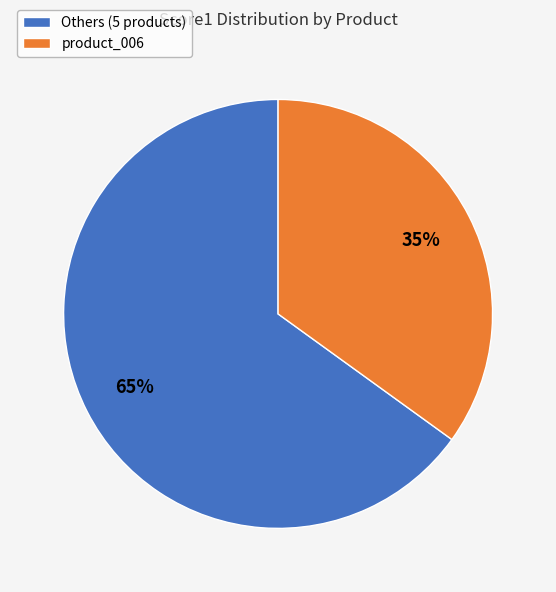

What percentage do product_005 and product_001 together represent?

32.8%